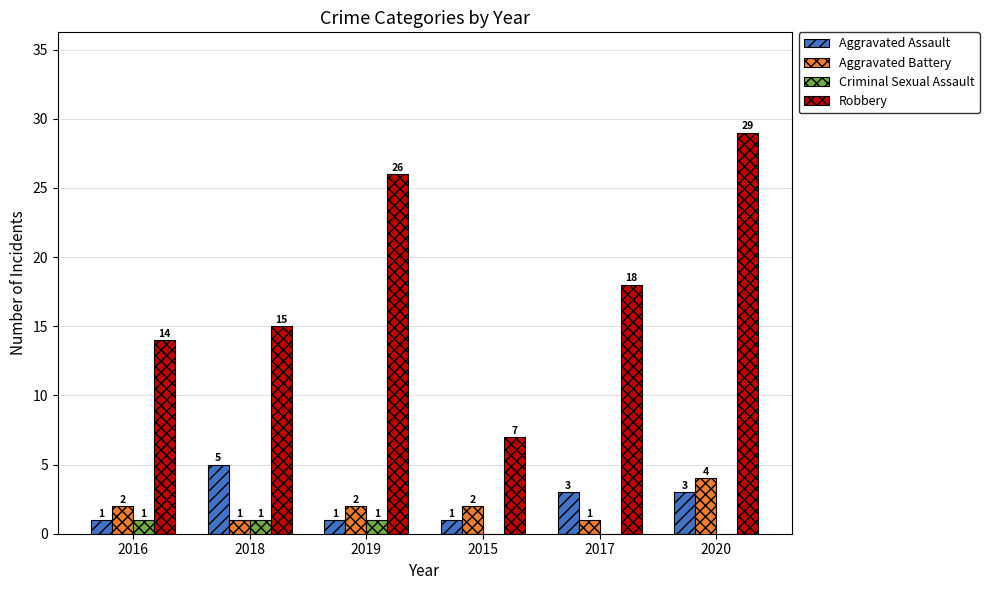

Which category has the highest value across all series?

2020